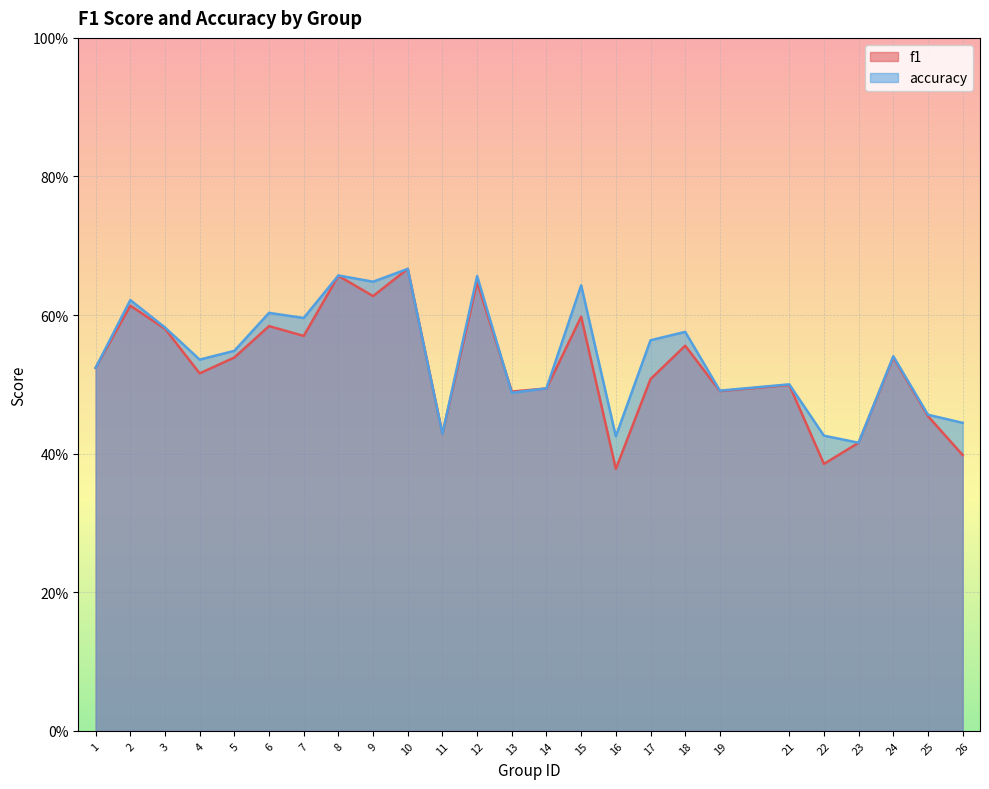

Which series has the largest total across all categories?

accuracy